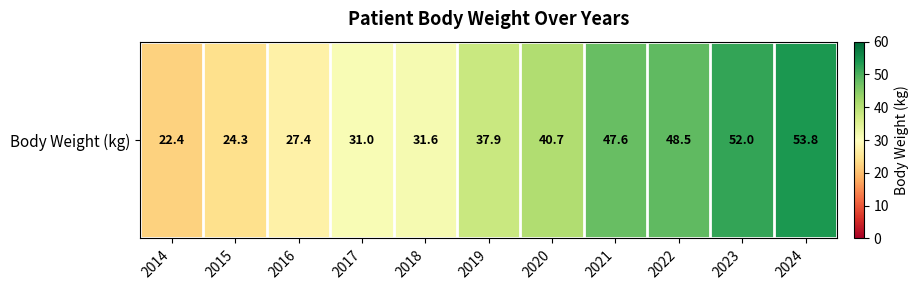

What is the greatest value displayed?

53.8